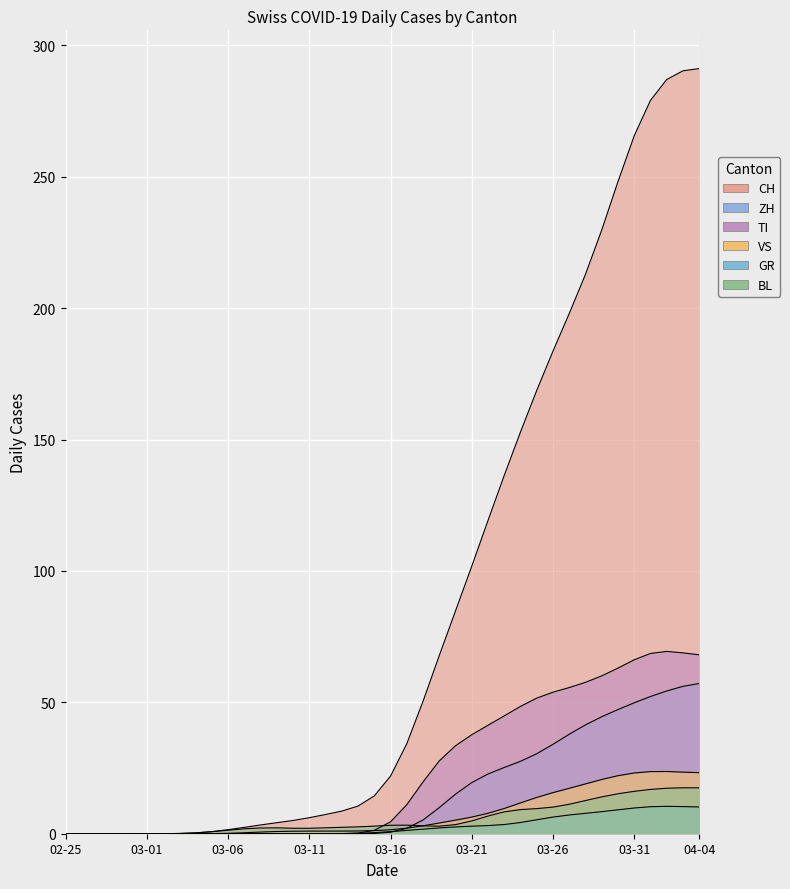

After their last crossing, which series has the higher values: ZH or BL?

ZH